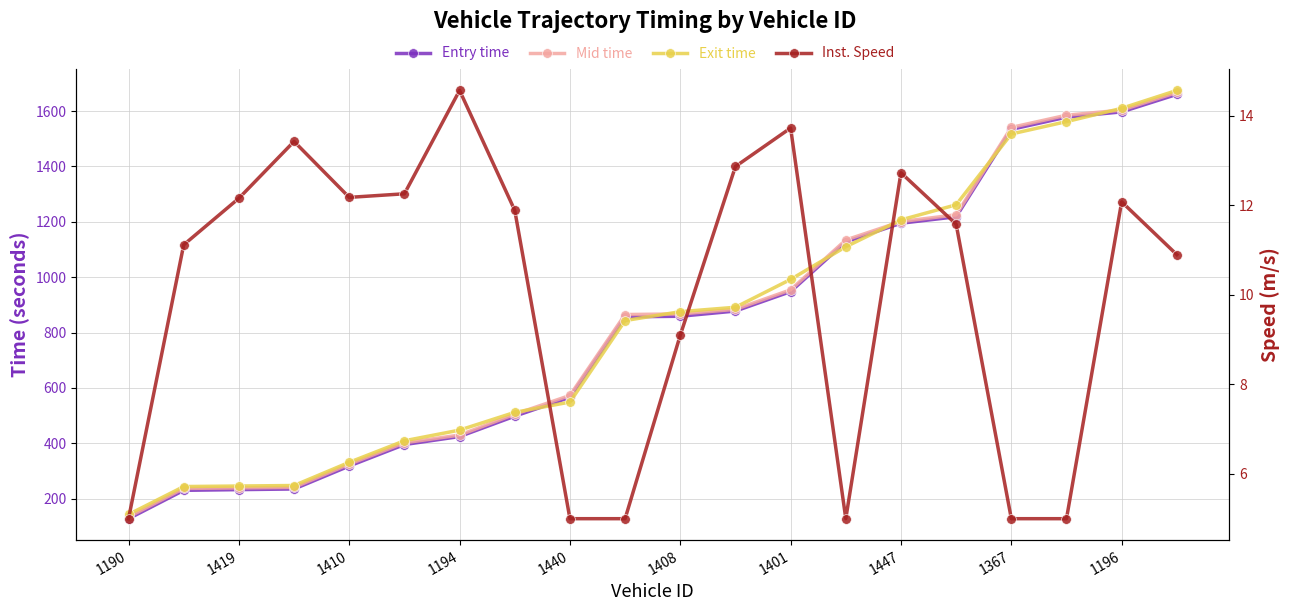

Rank the series at 17 from highest to lowest value.

Mid time, Entry time, Exit time, Inst. Speed